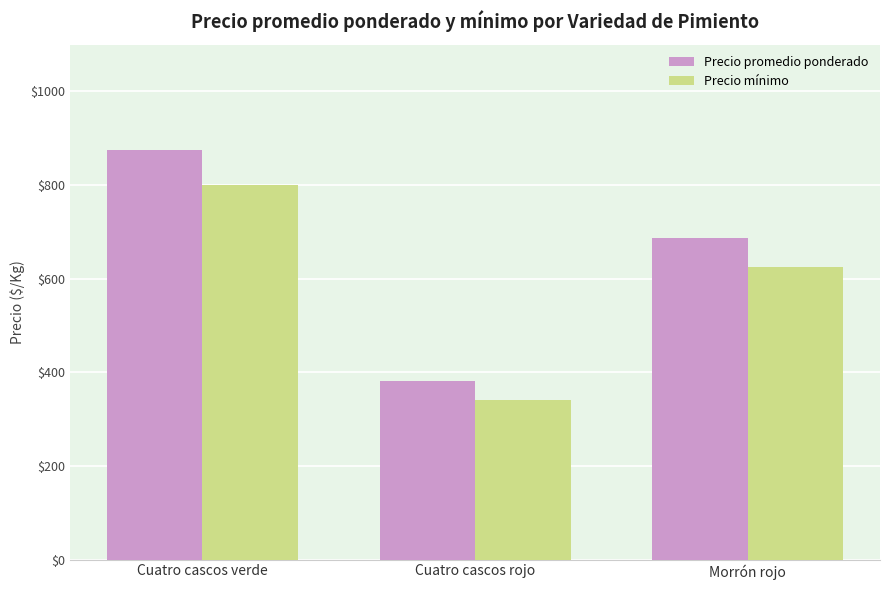

Which series has the widest spread of values?

Precio promedio ponderado